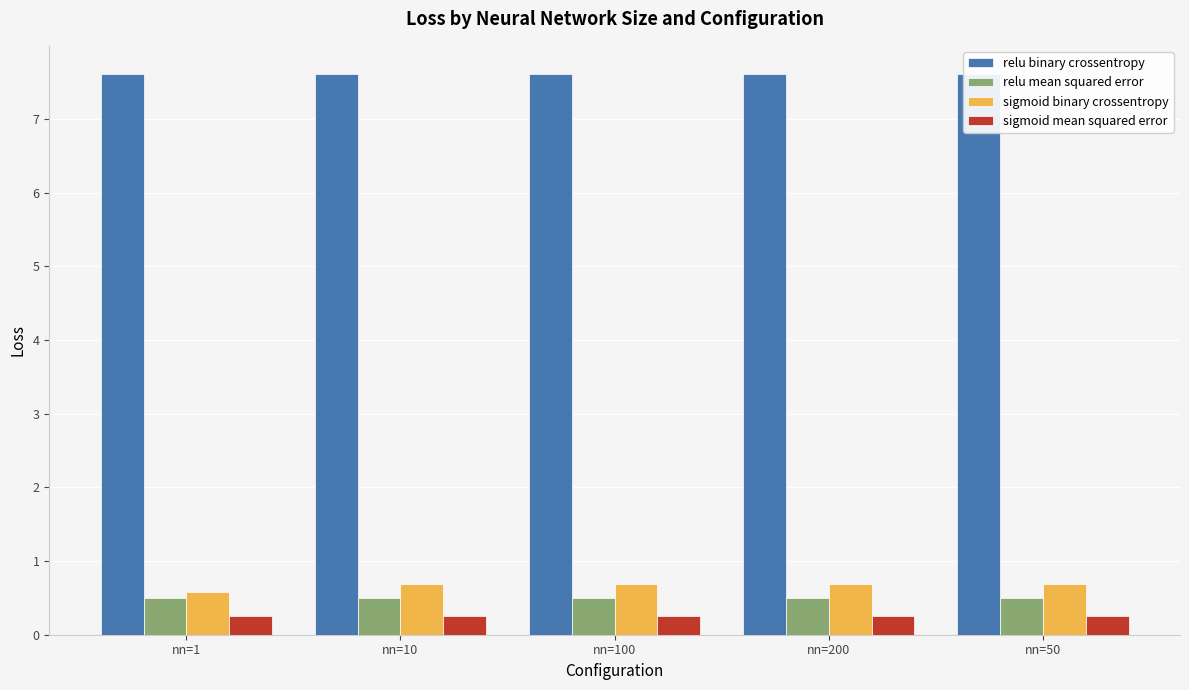

List the labels in order of relu mean squared error value, largest first.

nn=1, nn=10, nn=100, nn=200, nn=50